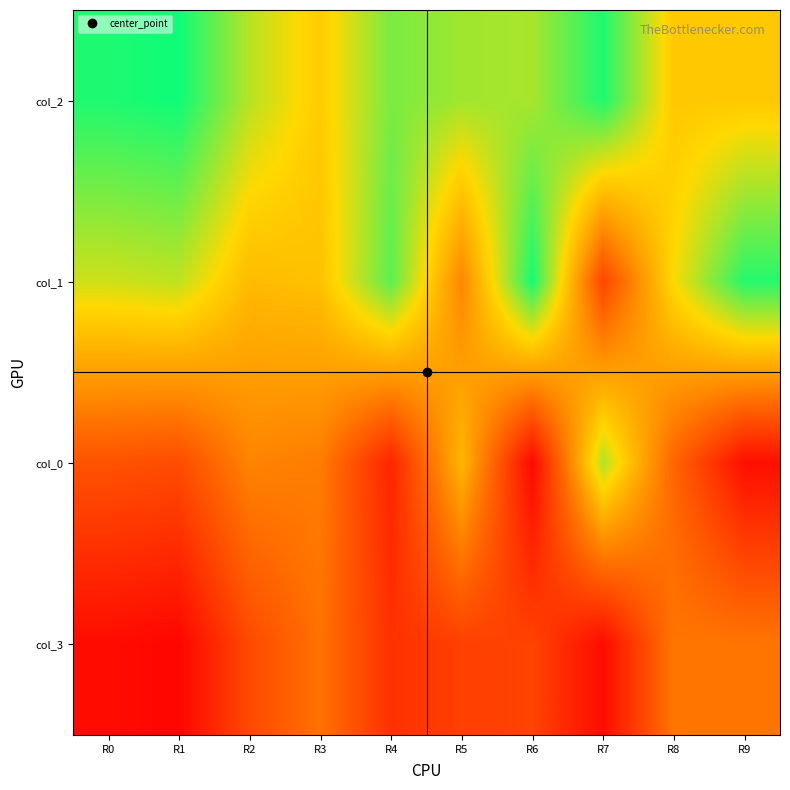

What is the maximum value shown in the chart?

98